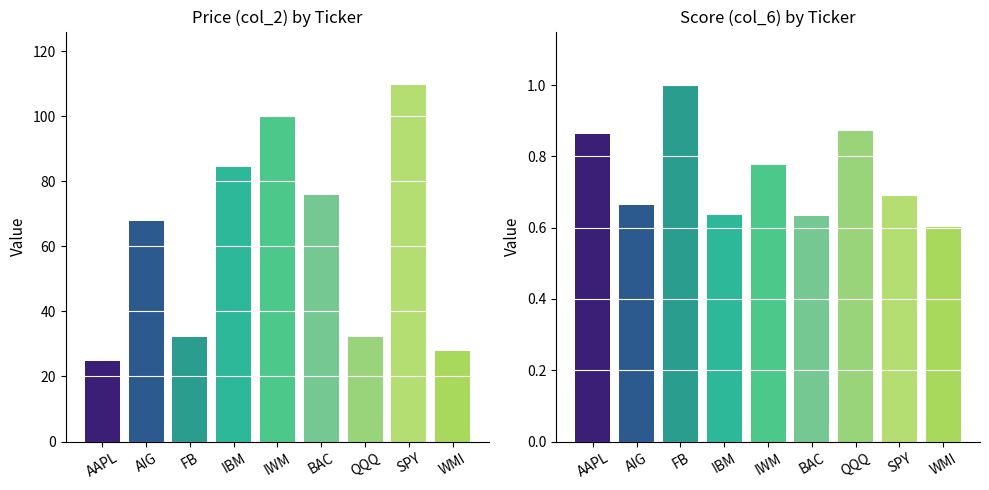

Which series has the largest total across all categories?

Price (col_2)